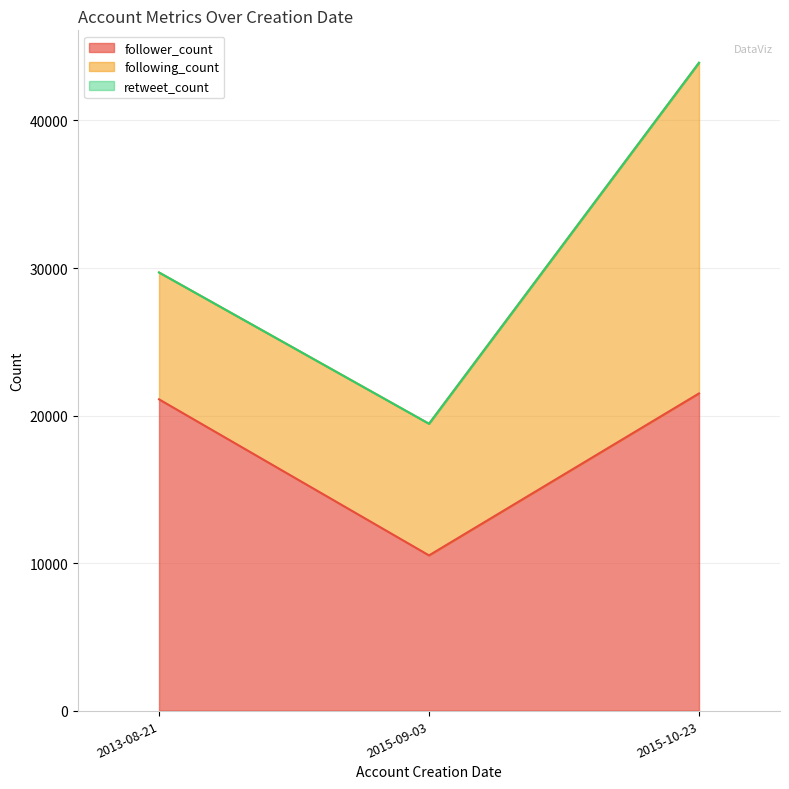

Which category has the highest value in the follower_count series?

2015-10-23